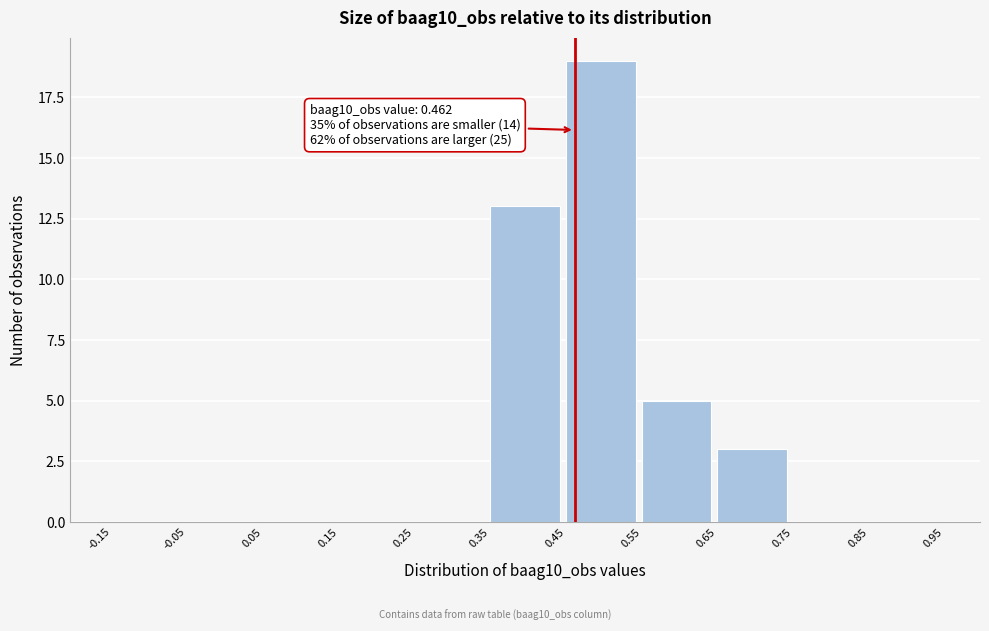

Over which range of the x-axis is the bar tallest?

0.45 to 0.55